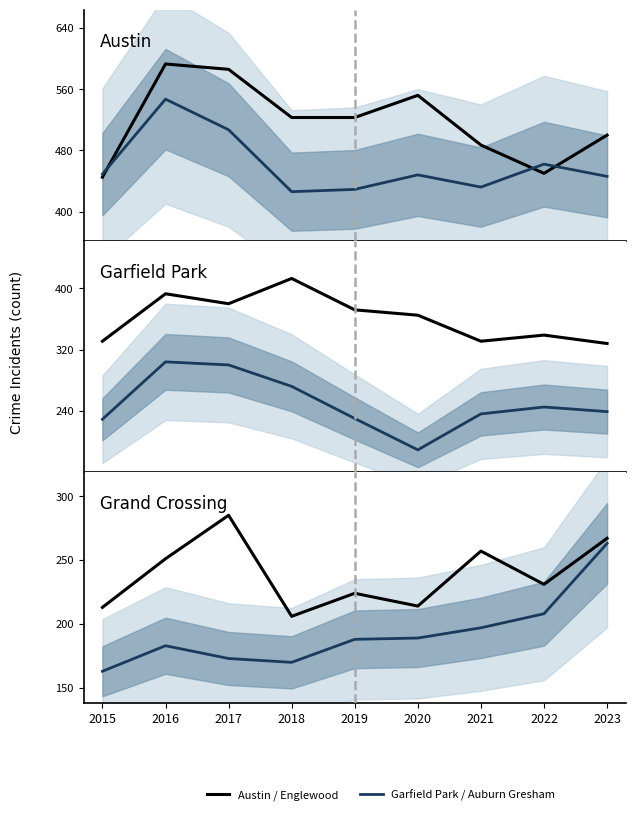

Reading left to right, what are all the values shown in this chart?

Austin: 445	593	586	523	523	552	487	450	500
Englewood: 449	547	507	426	429	448	432	462	446
Garfield Park: 331	393	380	413	372	365	331	339	328
Auburn Gresham: 229	304	300	272	230	189	236	245	239
Grand Crossing: 213	251	285	206	224	214	257	231	267
Chatham: 163	183	173	170	188	189	197	208	263